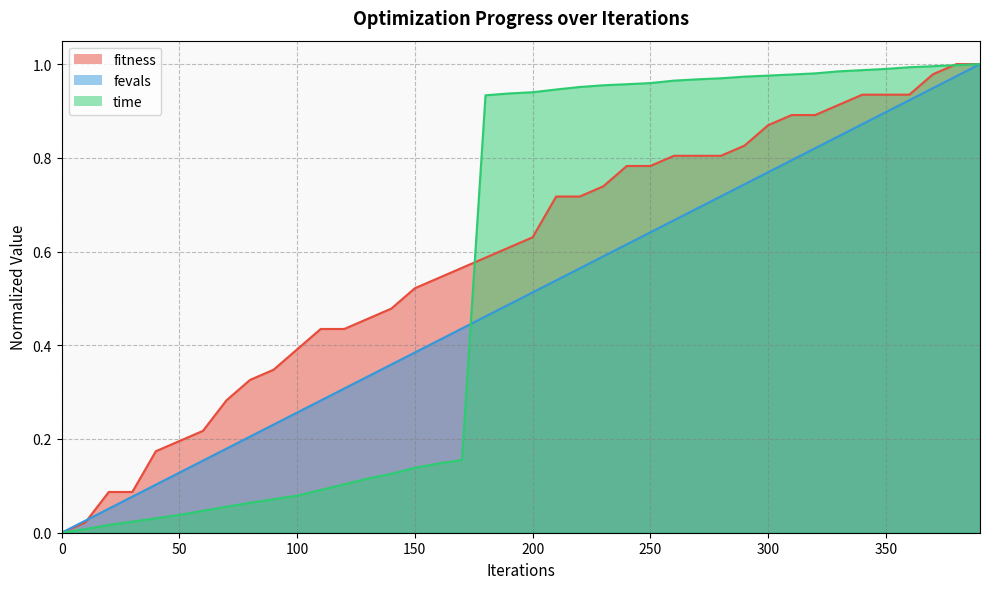

What is the total value across all series at 360?

2.9